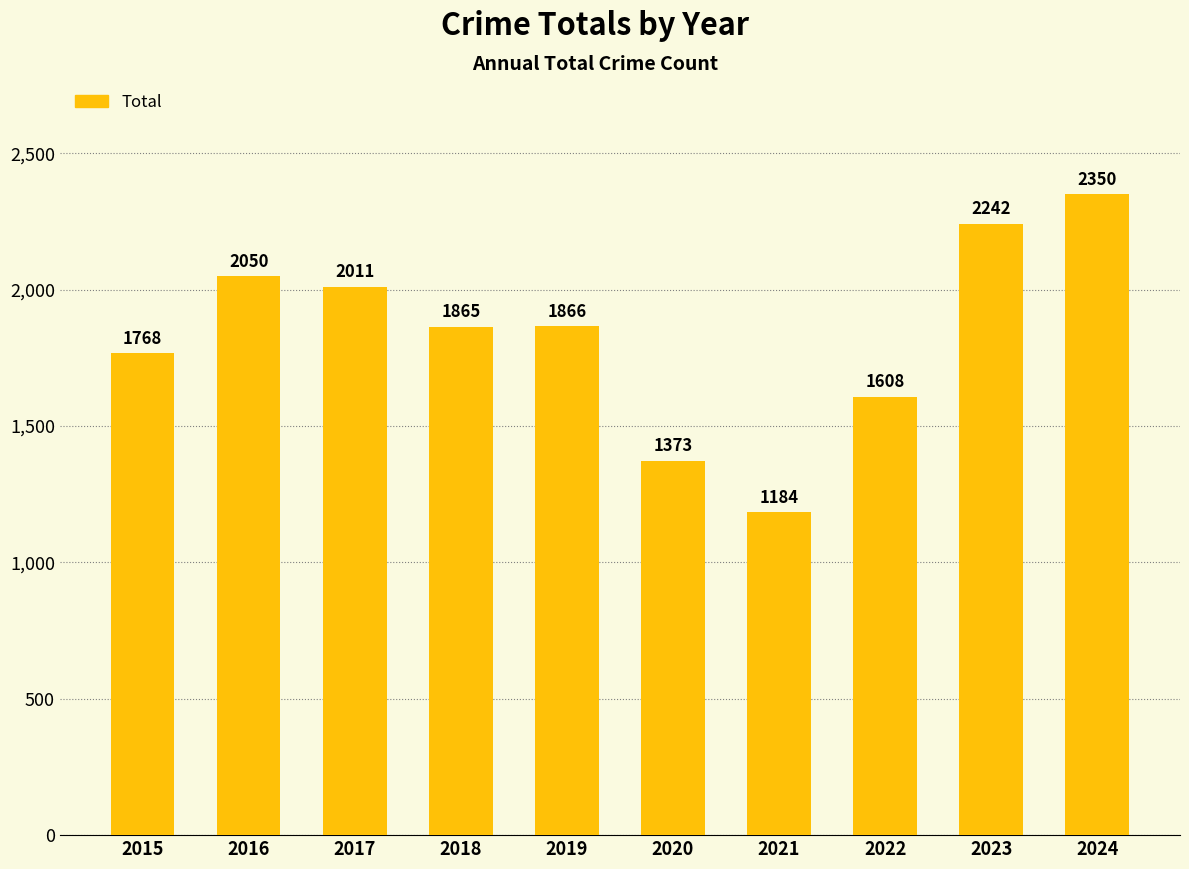

Between 2018 and 2024, which is larger?

2024